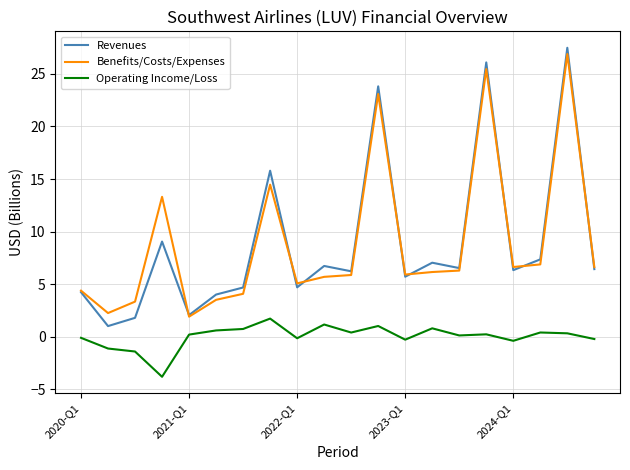

What is the highest value of the Benefits/Costs/Expenses series?

26.9